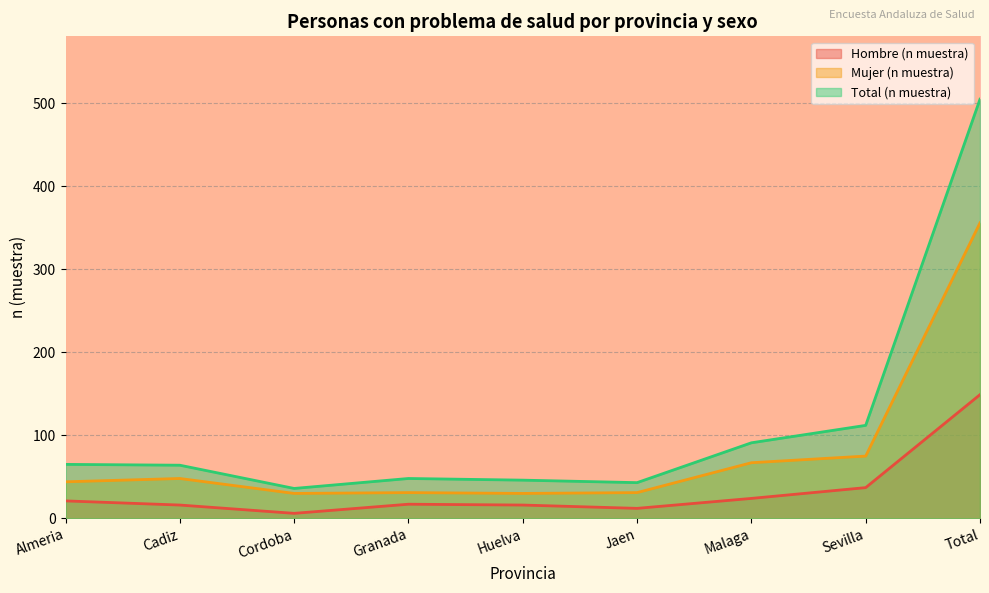

What is the maximum value shown in the chart?

505